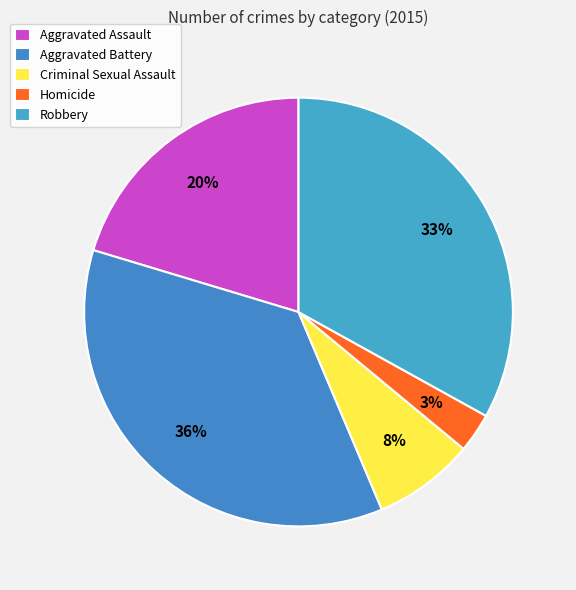

To the nearest percent, what portion does Aggravated Assault represent?

20%